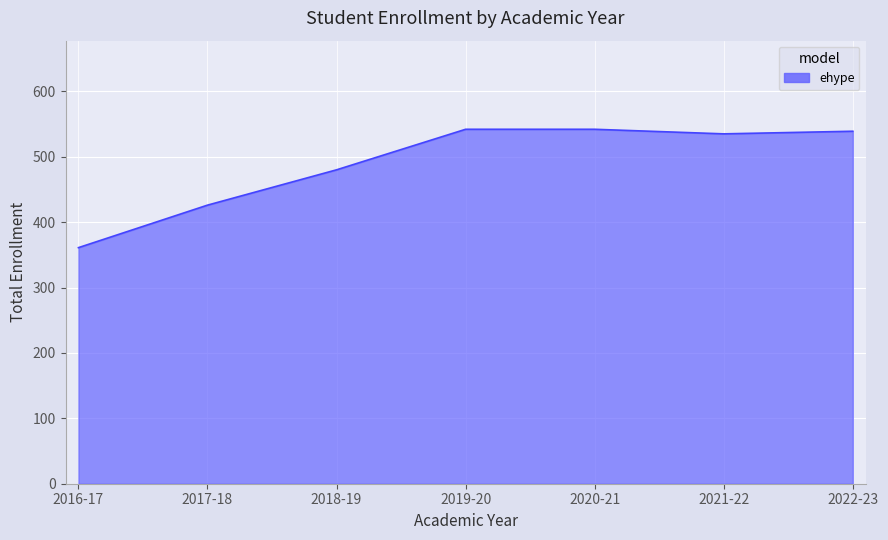

Is it true that the value at 2017-18 is 426?

True